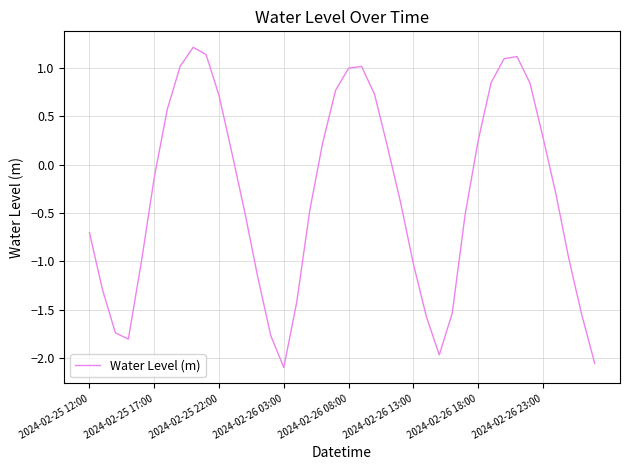

Is this an area chart (filled region under the line)?

No